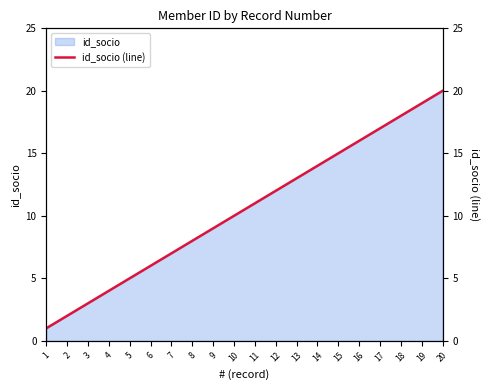

Reading left to right, extract all data points from this chart.

1=1	2=2	3=3	4=4	5=5	6=6	7=7	8=8	9=9	10=10	11=11	12=12	13=13	14=14	15=15	16=16	17=17	18=18	19=19	20=20